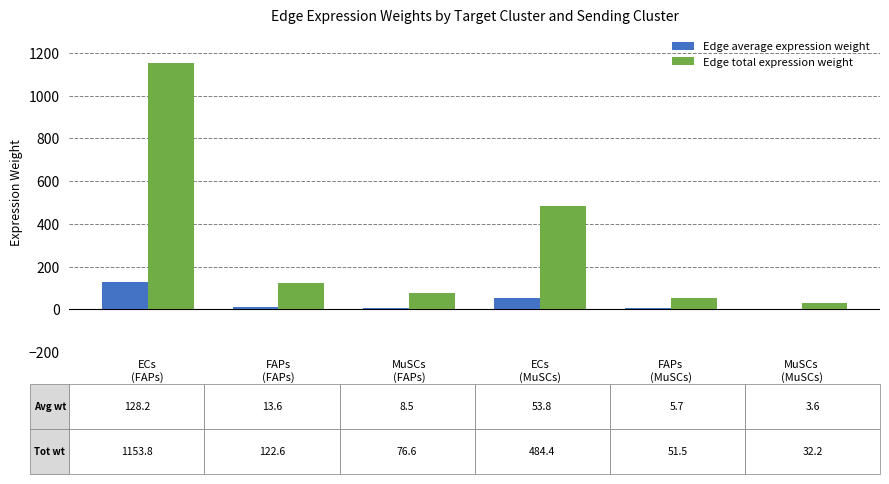

At which label does Edge total expression weight reach its peak?

ECs
(FAPs)